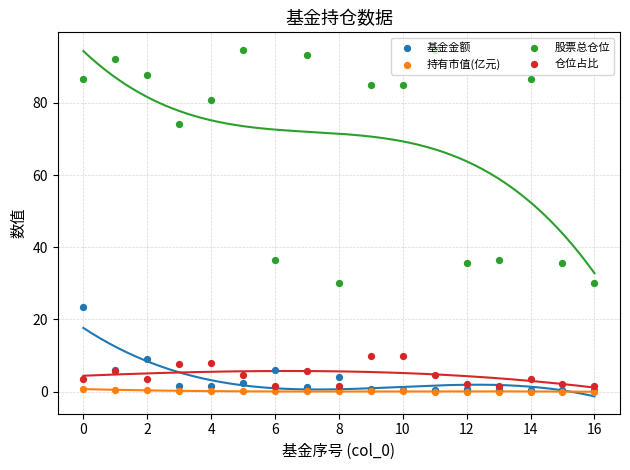

Which series contains the lowest Y value?

持有市值(亿元)